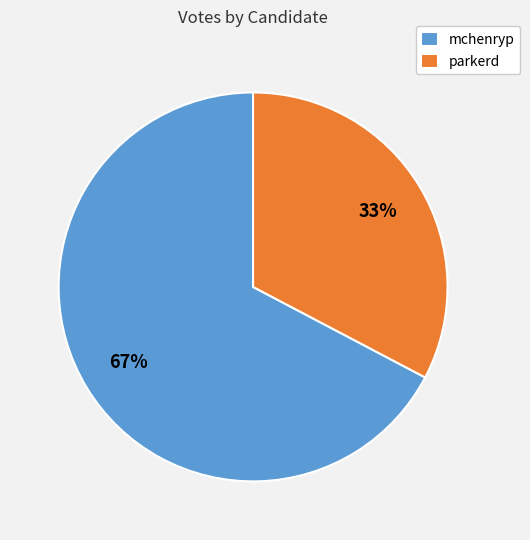

Rank the categories by value from lowest to highest.

parkerd, mchenryp